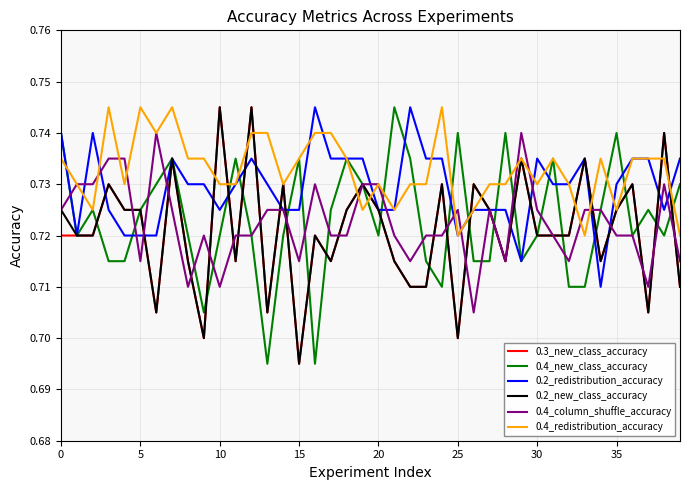

Which series has the largest total across all categories?

0.4_redistribution_accuracy